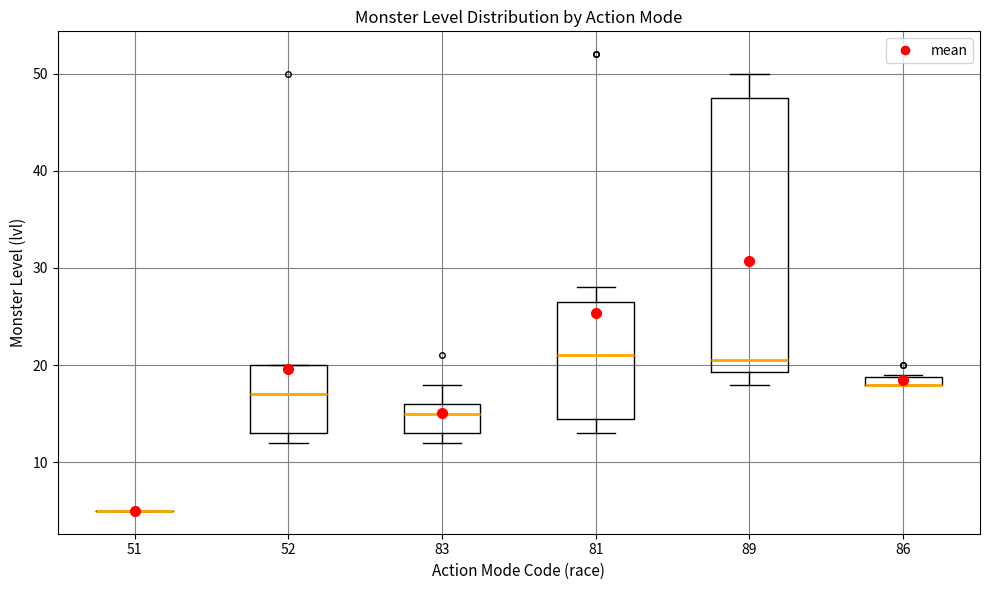

Where is the lower edge of the box at x = 86 on the y-axis? The values are not printed on the chart, so give them approximately, as read against the axis.

18